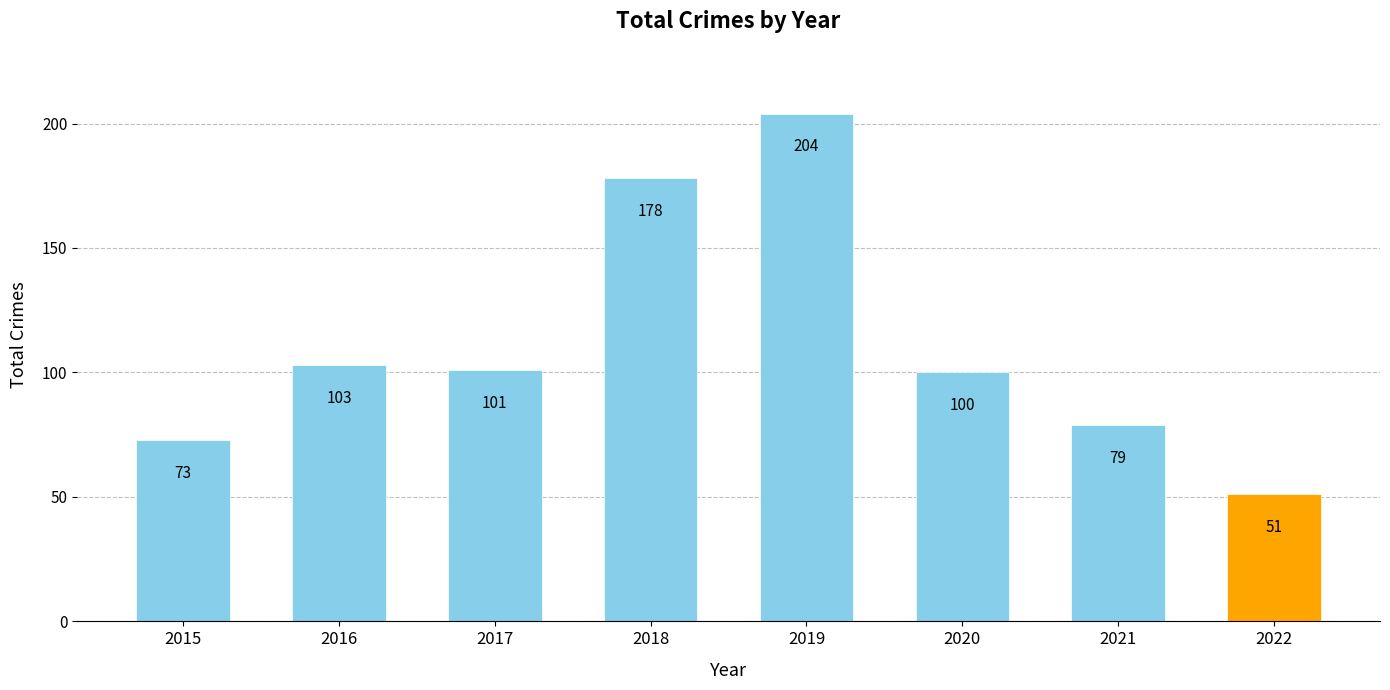

Which category has the lowest value across all series?

2022